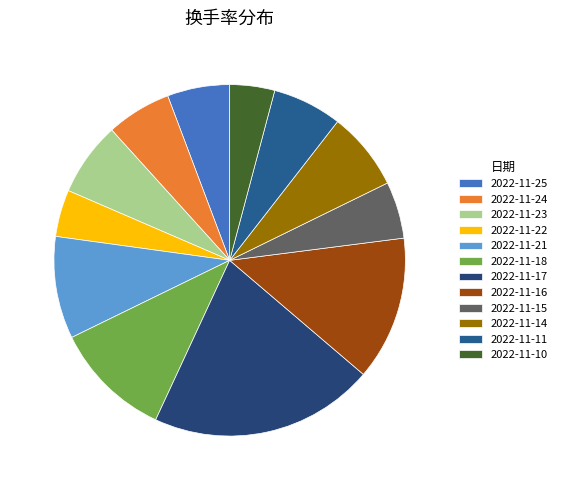

Which slice is the smallest?

2022-11-10